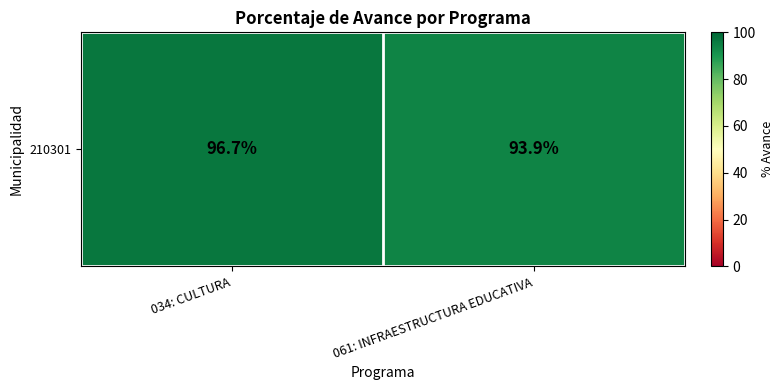

Rank the categories by value from lowest to highest.

061: INFRAESTRUCTURA EDUCATIVA, 034: CULTURA